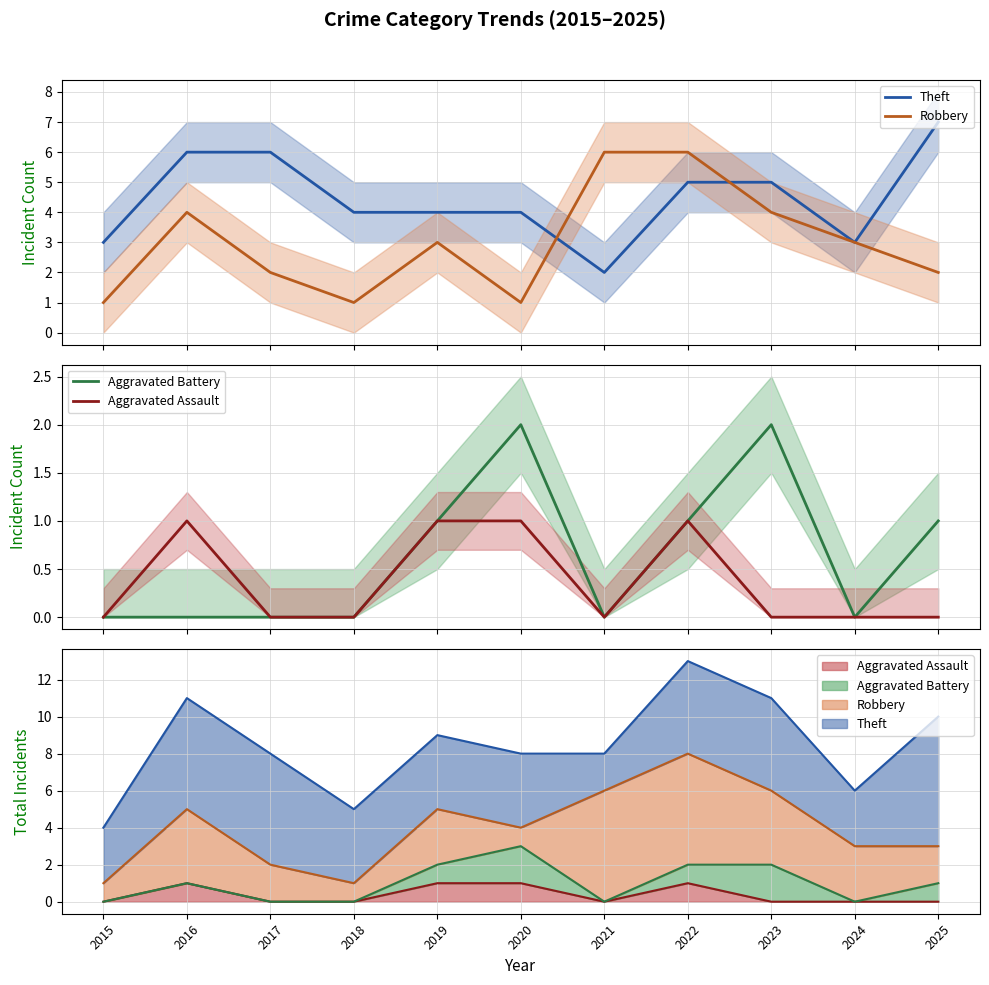

At which category is the sum across all series the highest?

2022